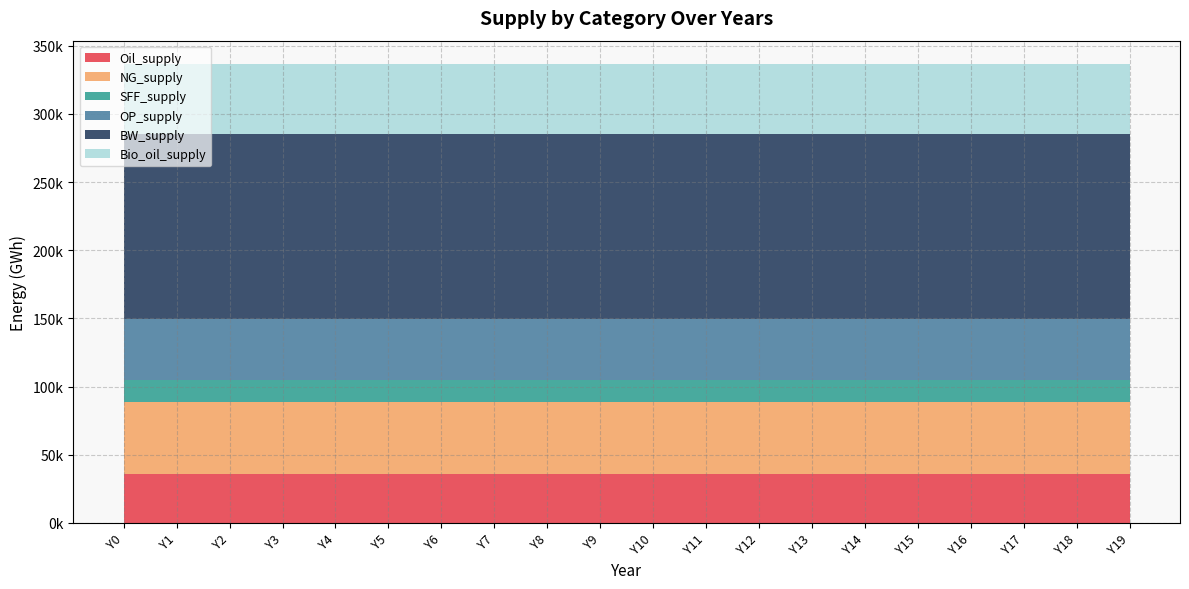

Reading right to left, extract all data points from this chart.

Oil_supply: Y19=36047.6	Y18=36047.6	Y17=36047.6	Y16=36047.6	Y15=36047.6	Y14=36047.6	Y13=36047.6	Y12=36047.6	Y11=36047.6	Y10=36047.6	Y9=36047.6	Y8=36047.6	Y7=36047.6	Y6=36047.6	Y5=36047.6	Y4=36047.6	Y3=36047.6	Y2=36047.6	Y1=36047.6	Y0=36047.6
NG_supply: Y19=52392.0	Y18=52392.0	Y17=52392.0	Y16=52392.0	Y15=52392.0	Y14=52392.0	Y13=52392.0	Y12=52392.0	Y11=52392.0	Y10=52392.0	Y9=52392.0	Y8=52392.0	Y7=52392.0	Y6=52392.0	Y5=52392.0	Y4=52392.0	Y3=52392.0	Y2=52392.0	Y1=52392.0	Y0=52392.0
SFF_supply: Y19=16391.1	Y18=16391.1	Y17=16391.1	Y16=16391.1	Y15=16391.1	Y14=16391.1	Y13=16391.1	Y12=16391.1	Y11=16391.1	Y10=16391.1	Y9=16391.1	Y8=16391.1	Y7=16391.1	Y6=16391.1	Y5=16391.1	Y4=16391.1	Y3=16391.1	Y2=16391.1	Y1=16391.1	Y0=16391.1
OP_supply: Y19=44762.3	Y18=44762.3	Y17=44762.3	Y16=44762.3	Y15=44762.3	Y14=44762.3	Y13=44762.3	Y12=44762.3	Y11=44762.3	Y10=44762.3	Y9=44762.3	Y8=44762.3	Y7=44762.3	Y6=44762.3	Y5=44762.3	Y4=44762.3	Y3=44762.3	Y2=44762.3	Y1=44762.3	Y0=44762.3
BW_supply: Y19=135768.4	Y18=135768.4	Y17=135768.4	Y16=135768.4	Y15=135768.4	Y14=135768.4	Y13=135768.4	Y12=135768.4	Y11=135768.4	Y10=135768.4	Y9=135768.4	Y8=135768.4	Y7=135768.4	Y6=135768.4	Y5=135768.4	Y4=135768.4	Y3=135768.4	Y2=135768.4	Y1=135768.4	Y0=135768.4
Bio_oil_supply: Y19=51517.6	Y18=51517.6	Y17=51517.6	Y16=51517.6	Y15=51517.6	Y14=51517.6	Y13=51517.6	Y12=51517.6	Y11=51517.6	Y10=51517.6	Y9=51517.6	Y8=51517.6	Y7=51517.6	Y6=51517.6	Y5=51517.6	Y4=51517.6	Y3=51517.6	Y2=51517.6	Y1=51517.6	Y0=51517.6